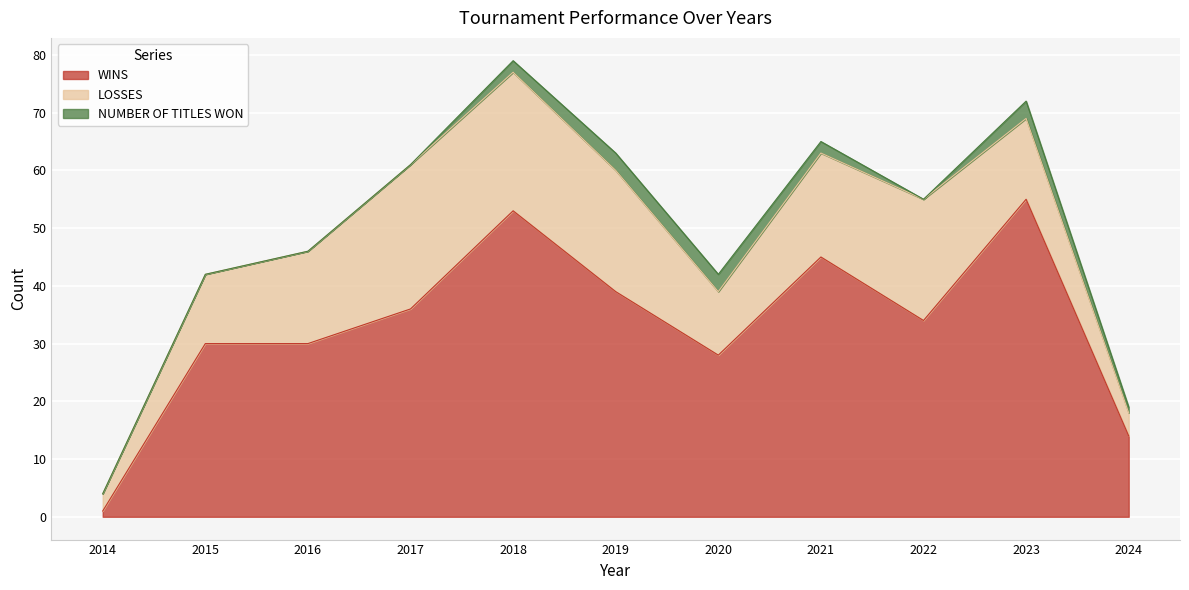

How many interior local peaks does the NUMBER OF TITLES WON series have?

1